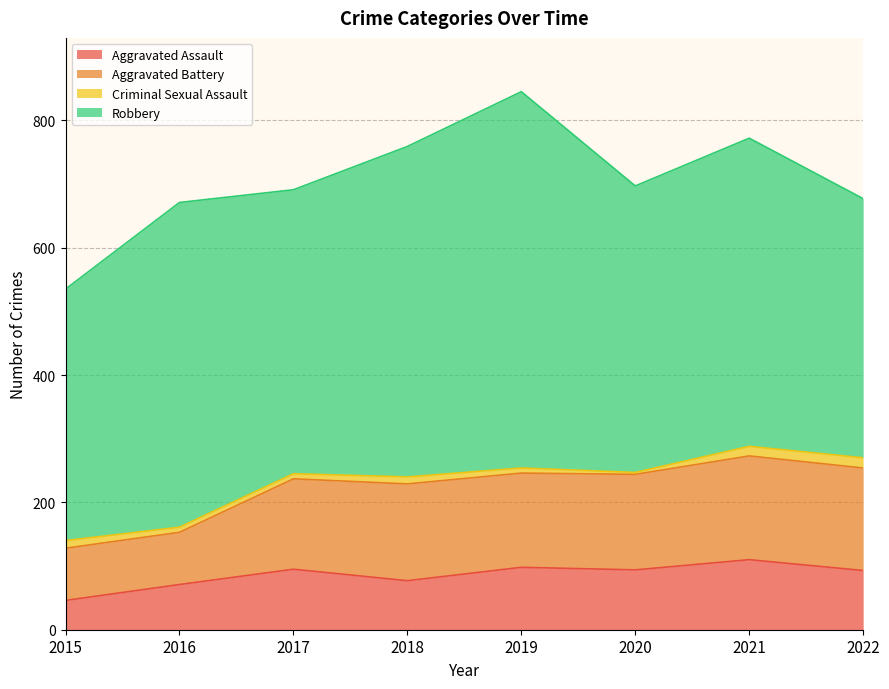

Where is Criminal Sexual Assault nearest to the value 9?

2016